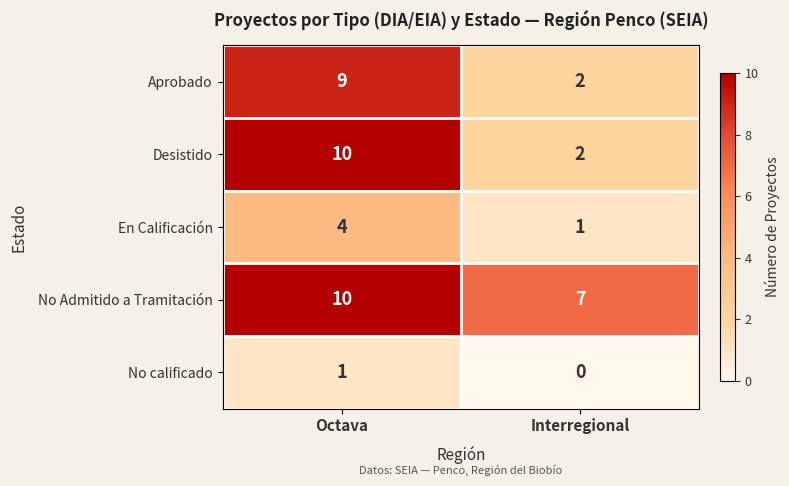

Between Octava and Interregional, which series saw the biggest shift?

Desistido